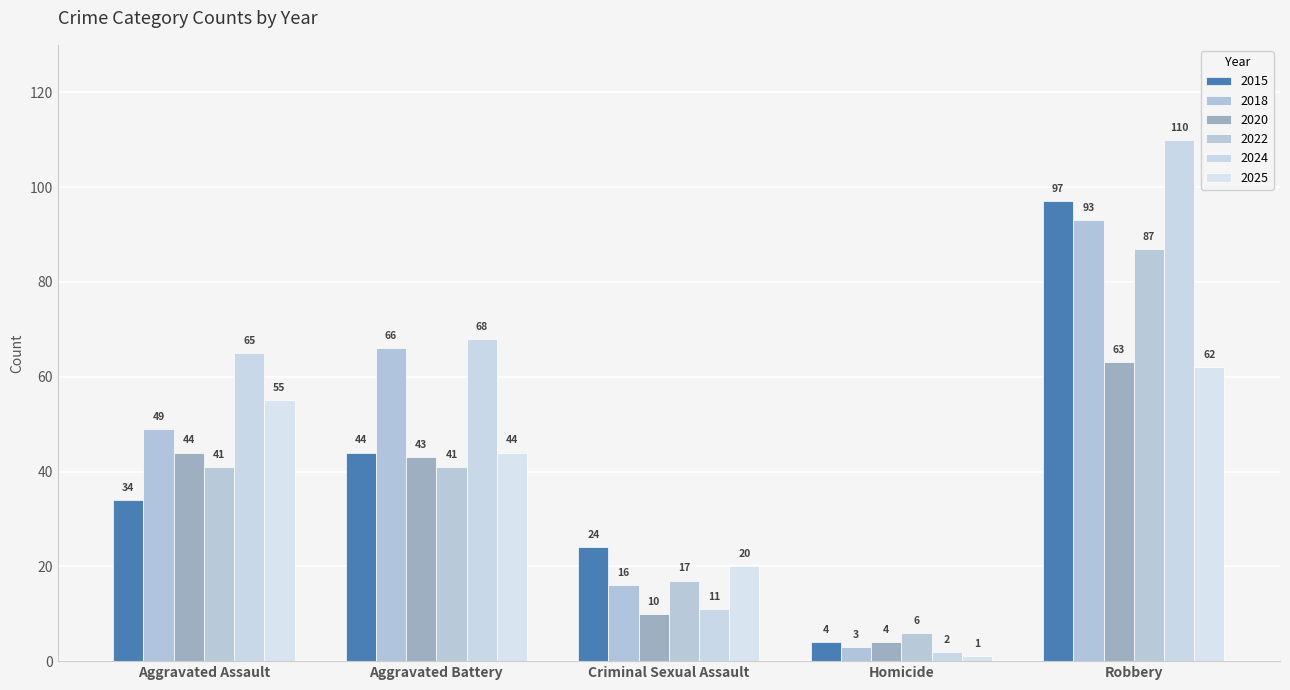

Rank the series at Aggravated Assault from highest to lowest value.

2024, 2025, 2018, 2020, 2022, 2015